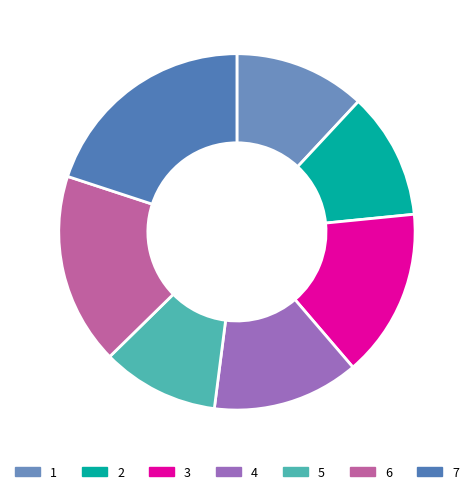

True or false: 5 accounts for 11% of the total.

True